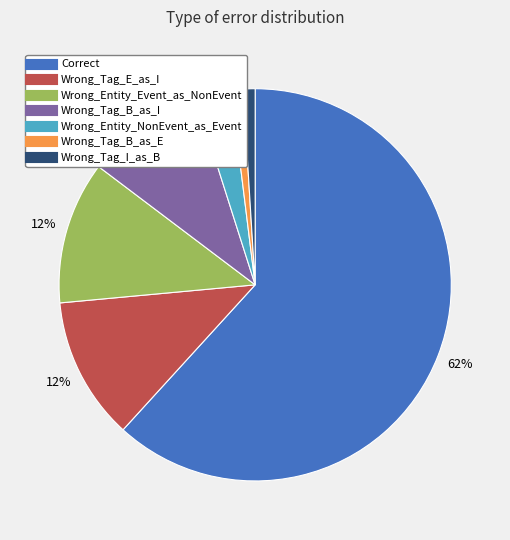

To the nearest percent, what is the average slice percentage?

14%